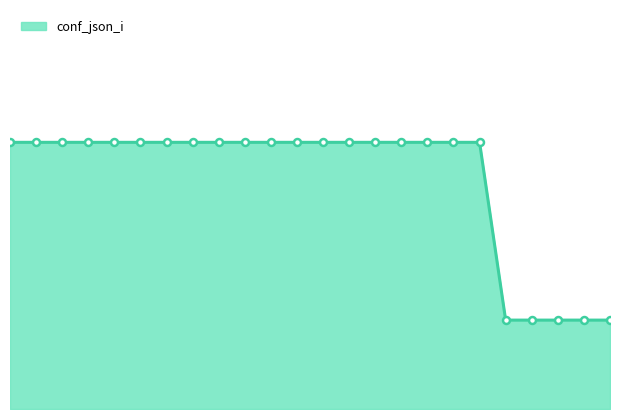

Does the chart display data point markers on the line(s)?

No